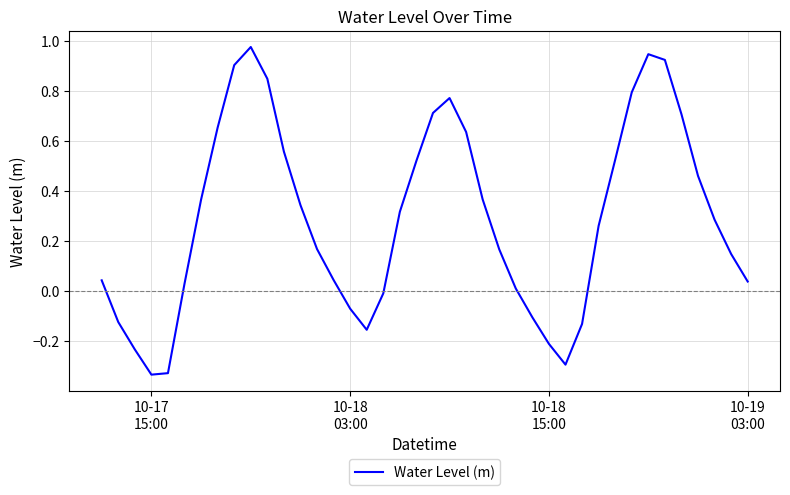

What is the difference between the maximum and minimum values?

1.3